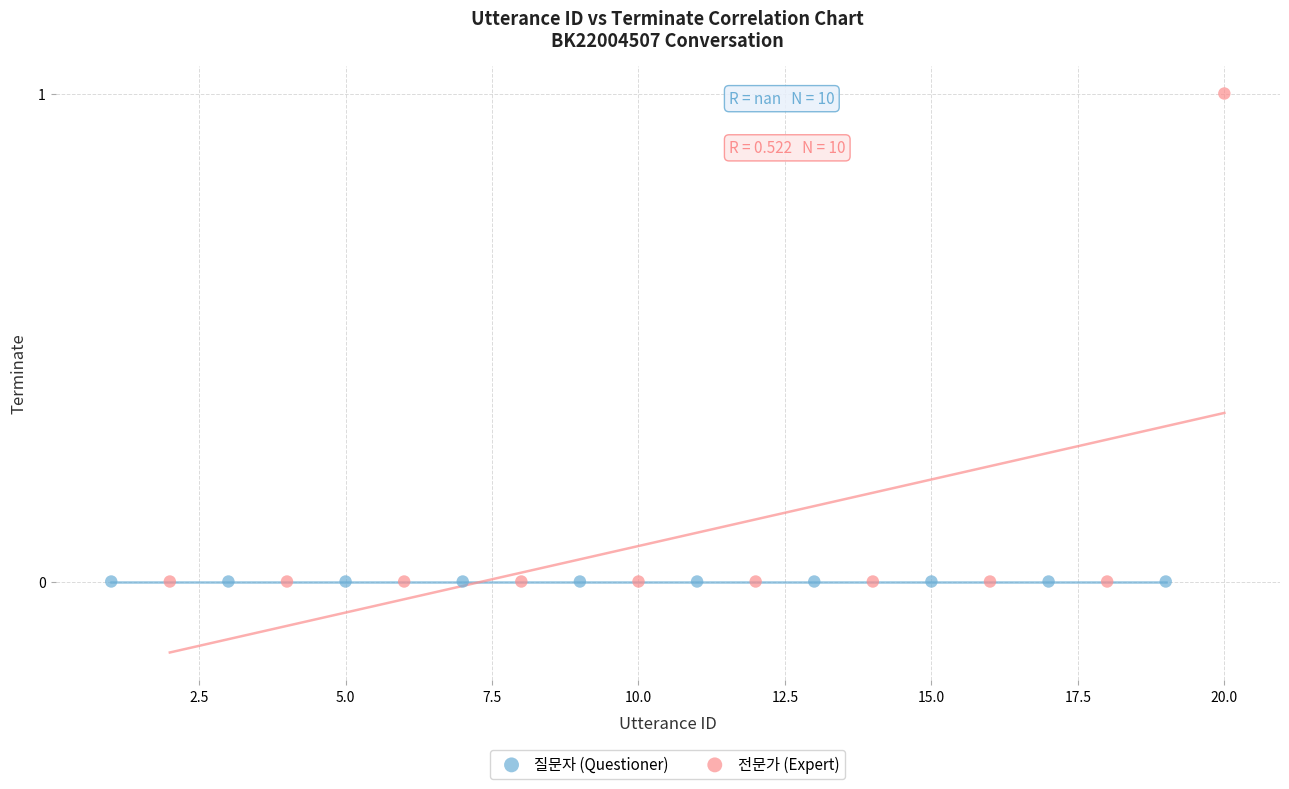

Which series reaches the maximum Y coordinate?

전문가 (Expert)